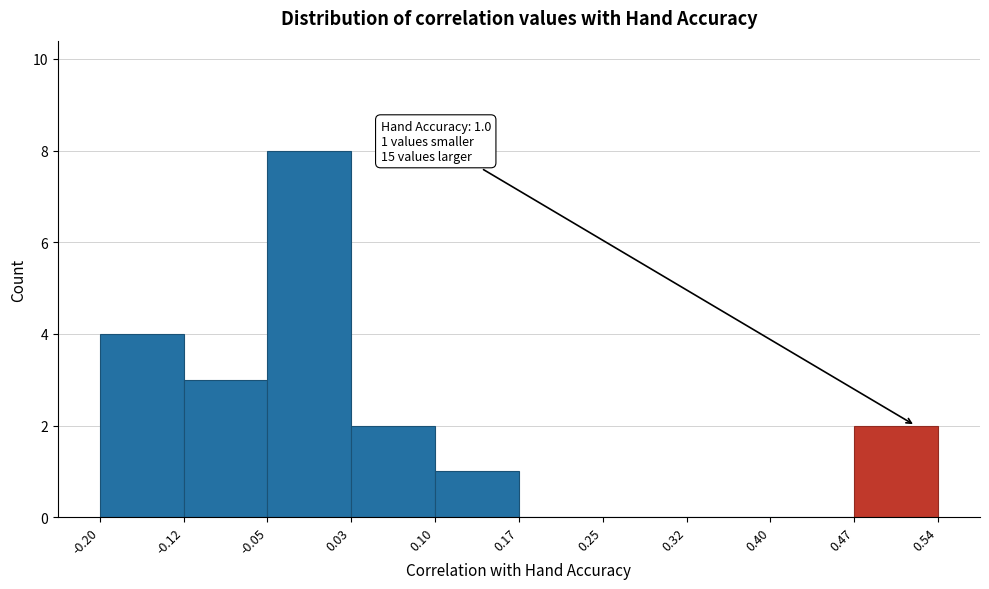

Over which range of the x-axis is the bar tallest?

-0.05 to 0.03